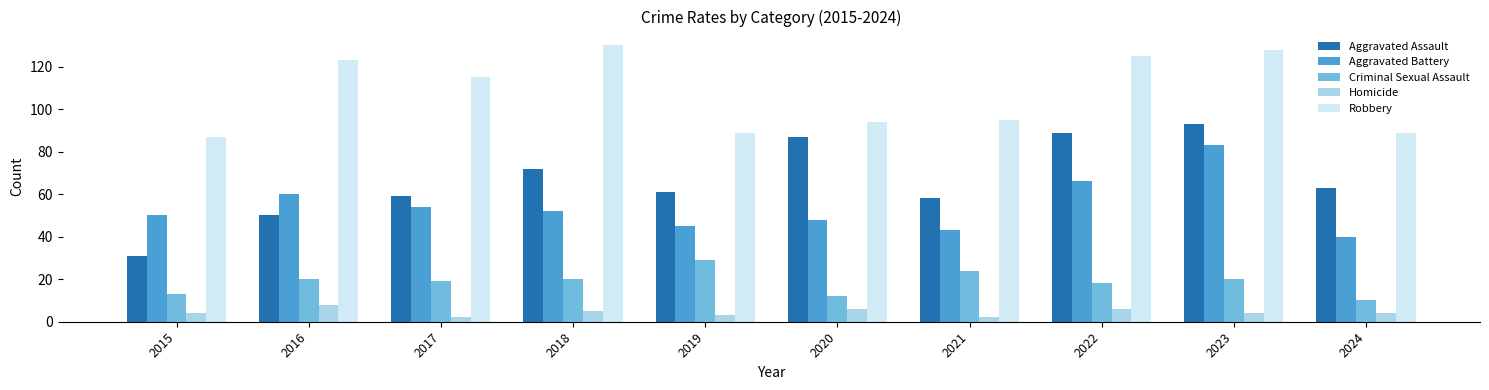

What is the total value across all series at 2021?

222